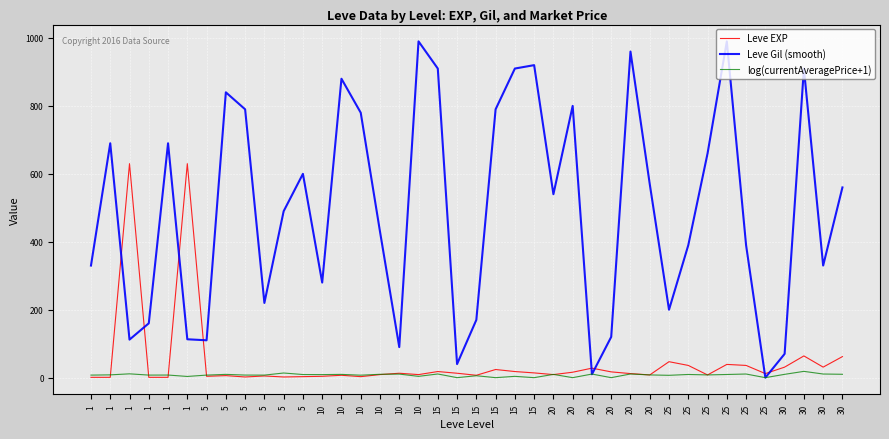

What are all the series names shown in the legend?

Leve EXP, Leve Gil (smooth), log(currentAveragePrice+1)